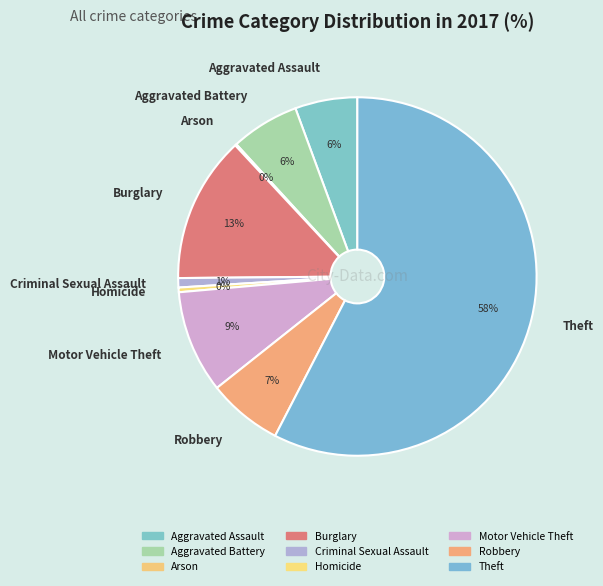

The Burglary slice represents 13% of the pie. True or false?

True